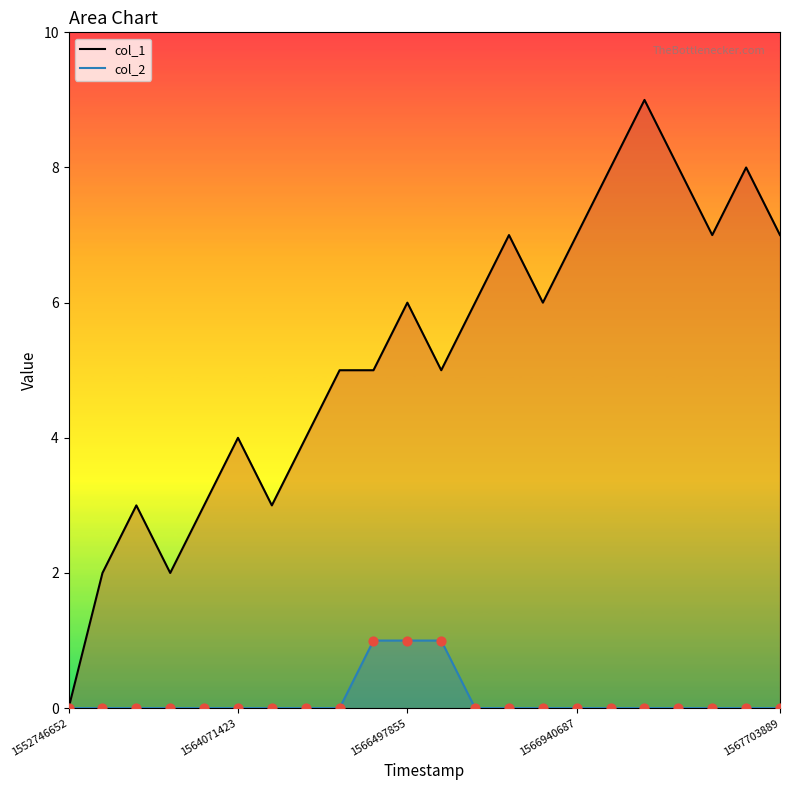

At which category is the sum across all series the highest?

17